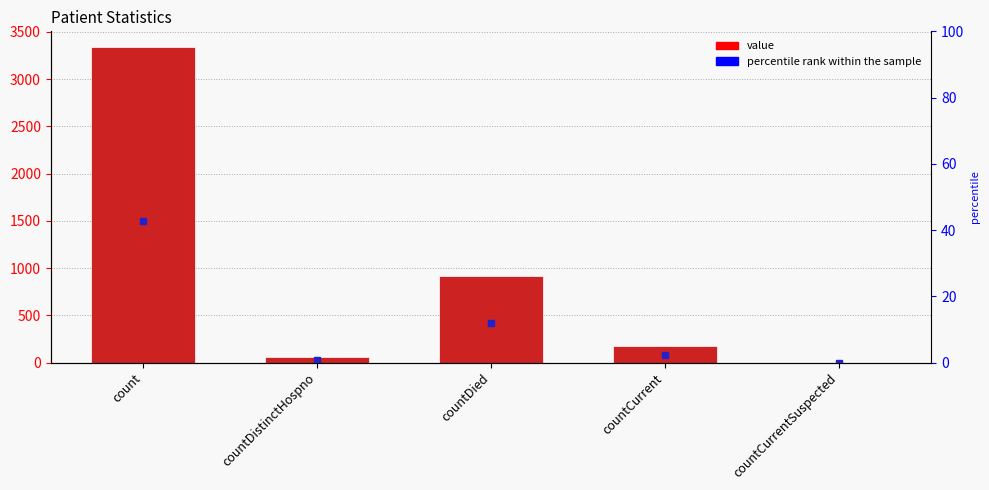

List the labels in order of value, largest first.

count, countDied, countCurrent, countDistinctHospno, countCurrentSuspected